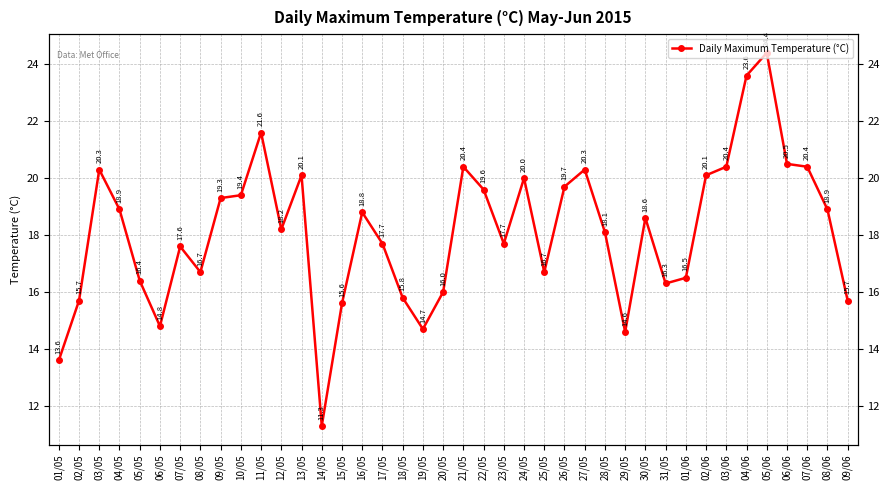

The value at 13/05 is 20.1. True or false?

True